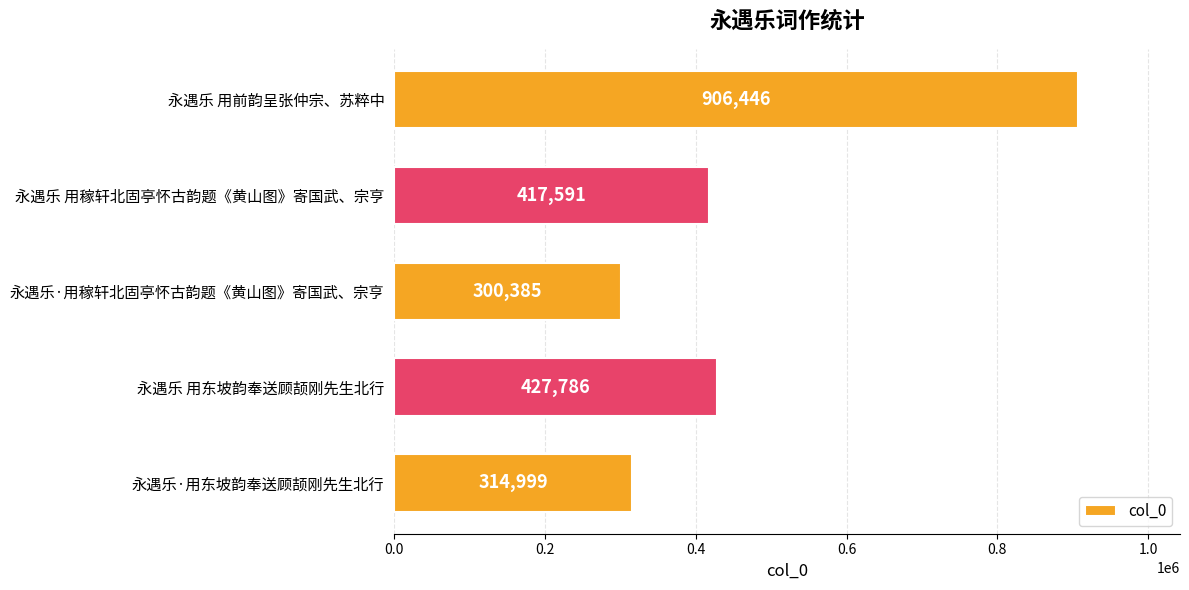

What is the average value?

473441